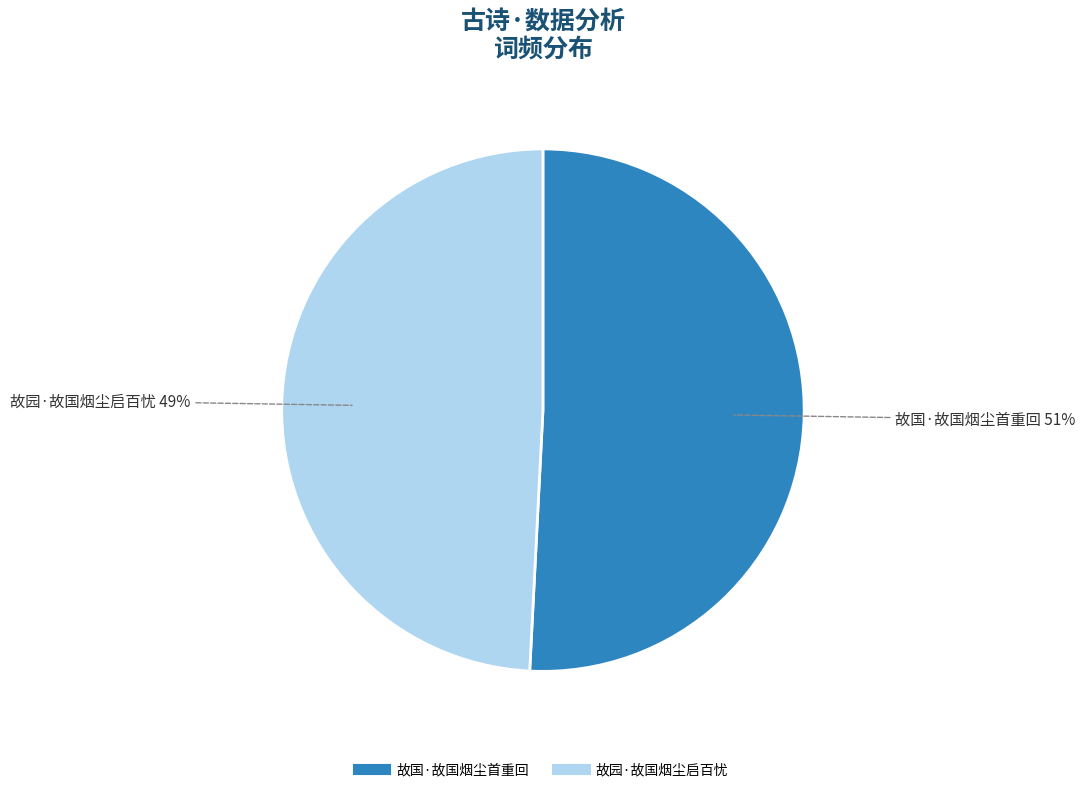

To the nearest percent, what is the difference between the largest and smallest slice percentages?

2%